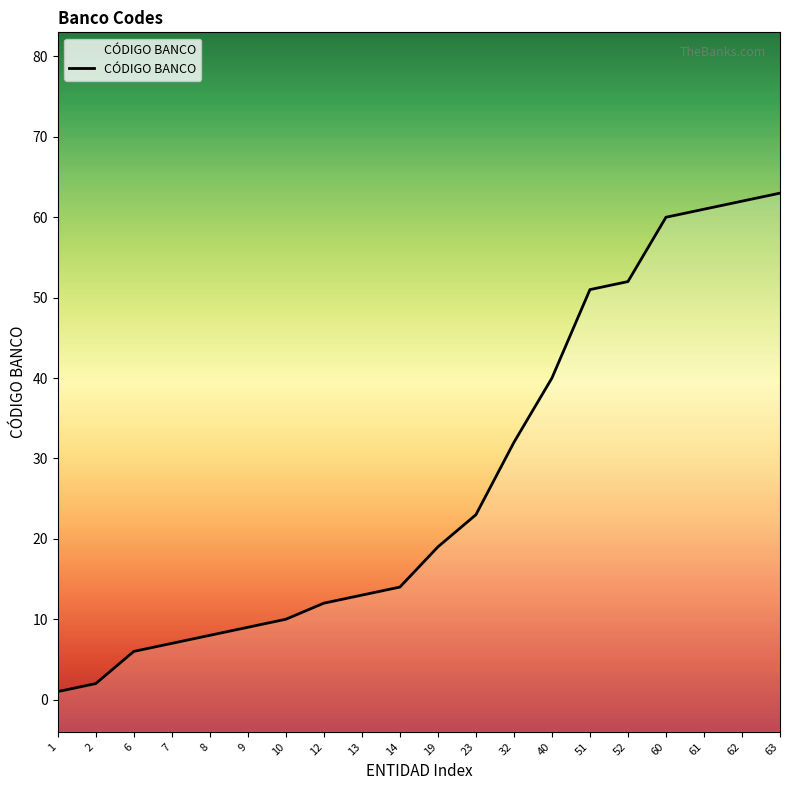

Which label corresponds to the smallest value in the chart?

1